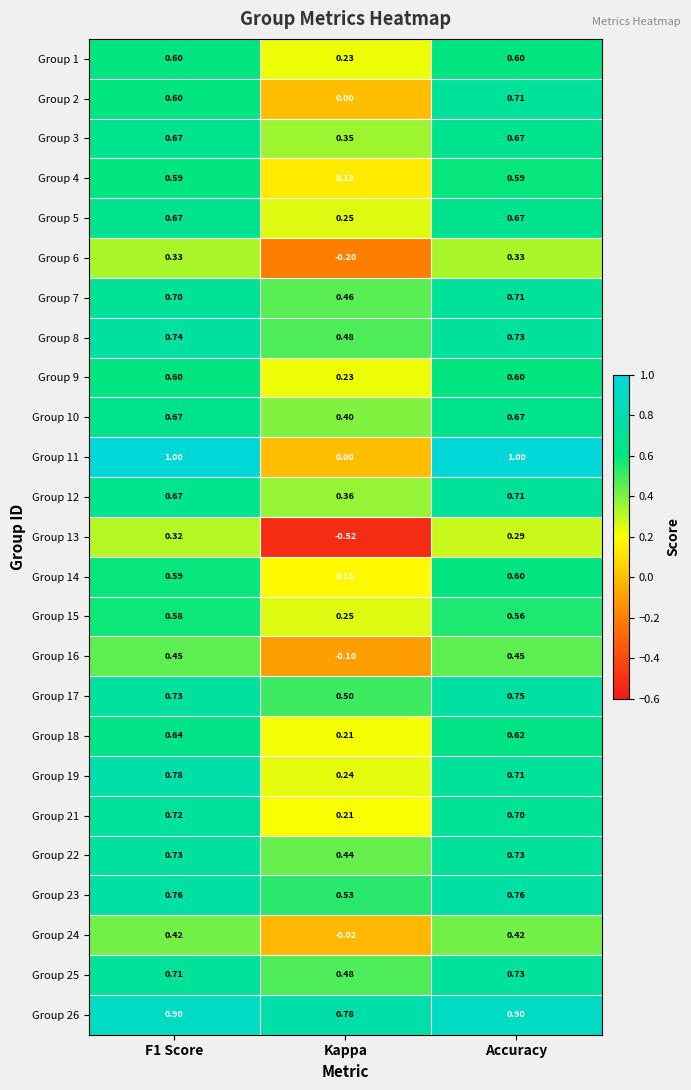

Is the value of Group 23 at Kappa greater than the value of Group 14 at Accuracy?

No